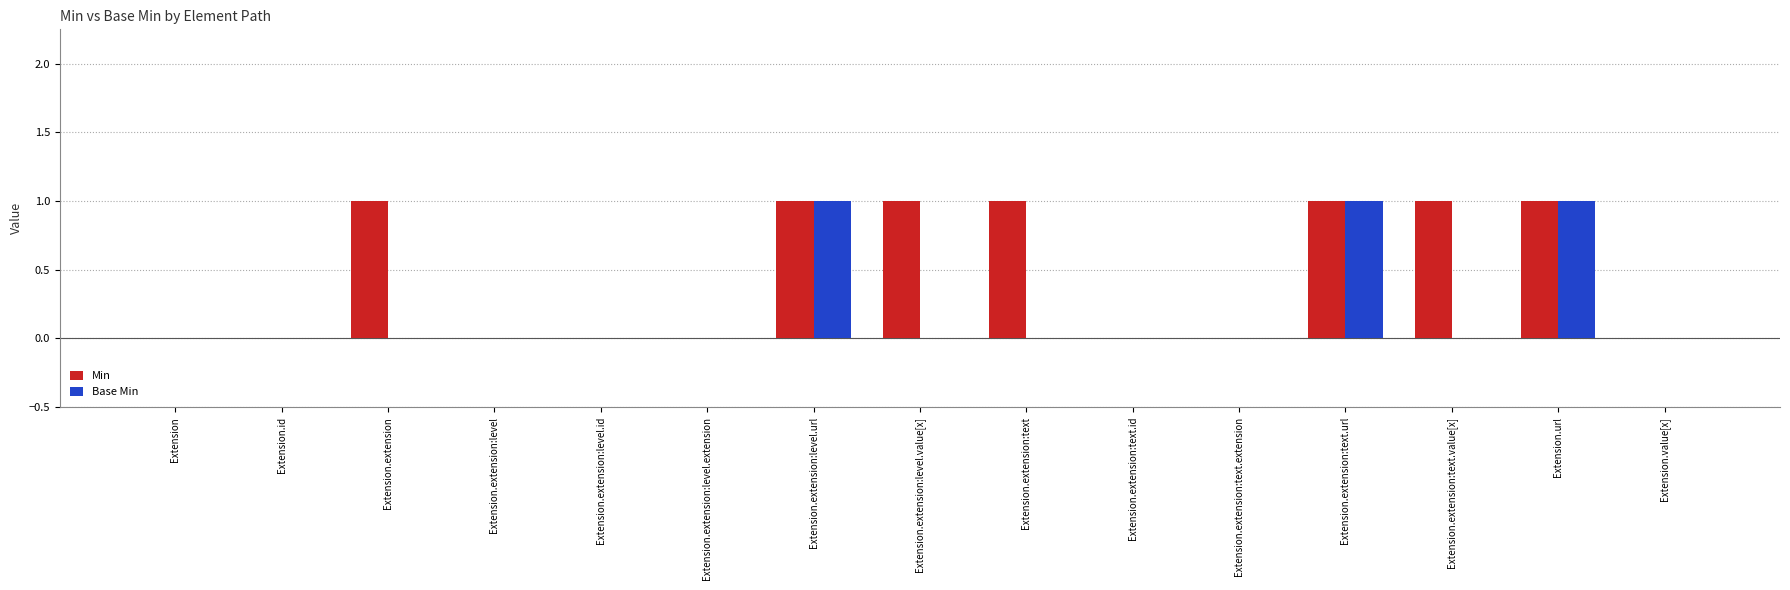

What is the sum of all Min values?

7